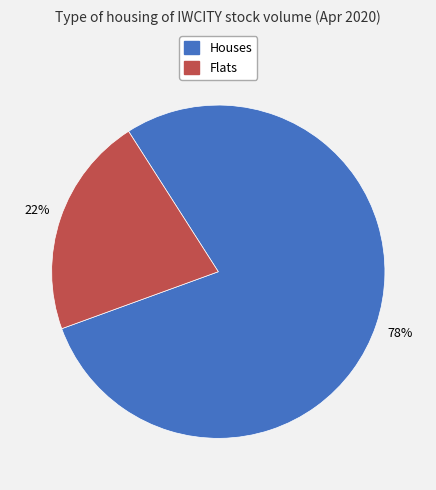

To the nearest percent, what is the average slice percentage?

50%